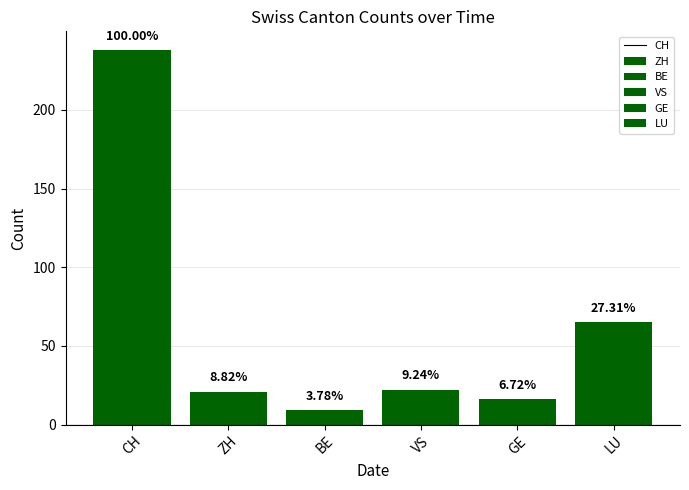

Approximately how many times larger is the value at GE compared to ZH?

0.8